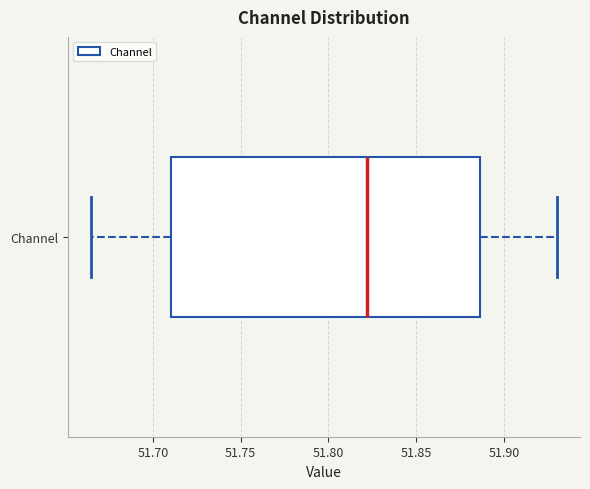

Transcribe this box plot: give where the median line is, the range the box spans, and where the two whiskers end, as read against the x-axis. The values are not printed on the chart, so give them approximately, as read against the axis.

median 51.820, box 51.710 to 51.885, whiskers 51.665 to 51.930